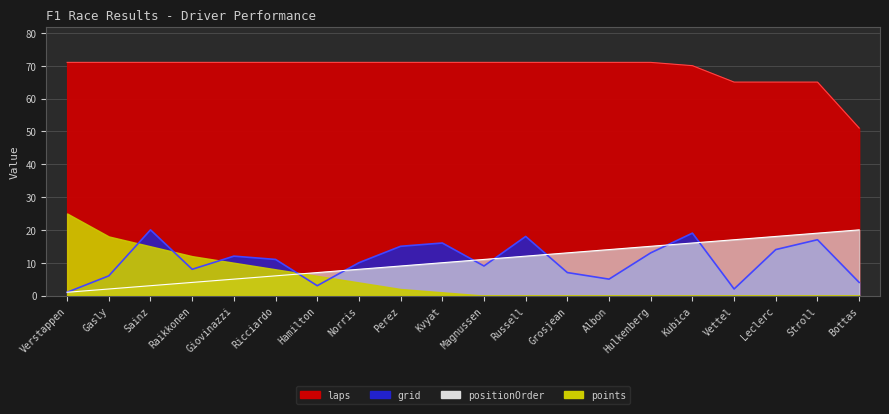

What is the spread (max minus min) of values at Hamilton?

68